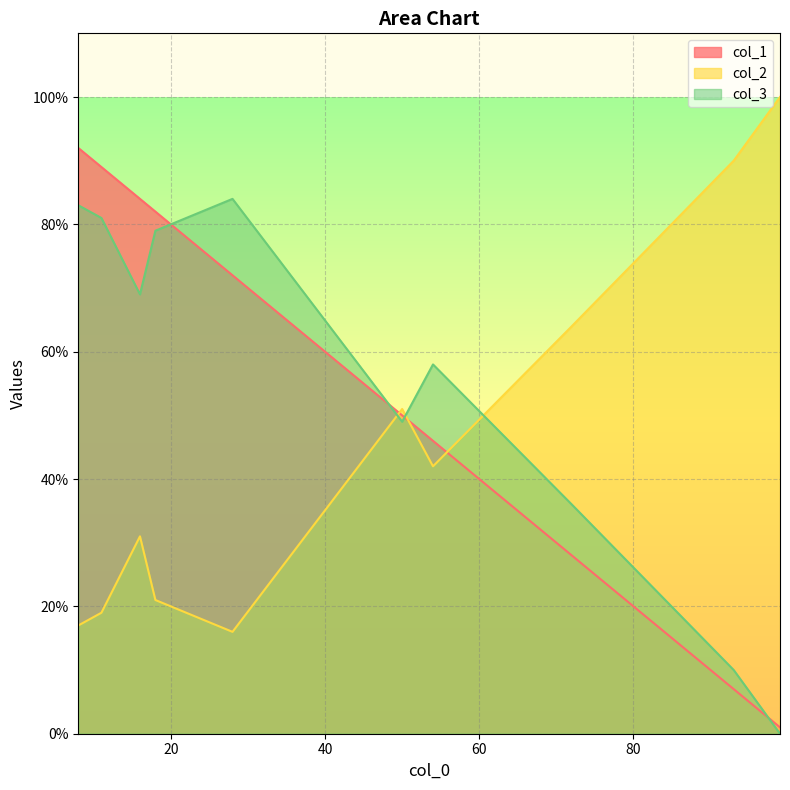

What is the maximum value shown in the chart?

100